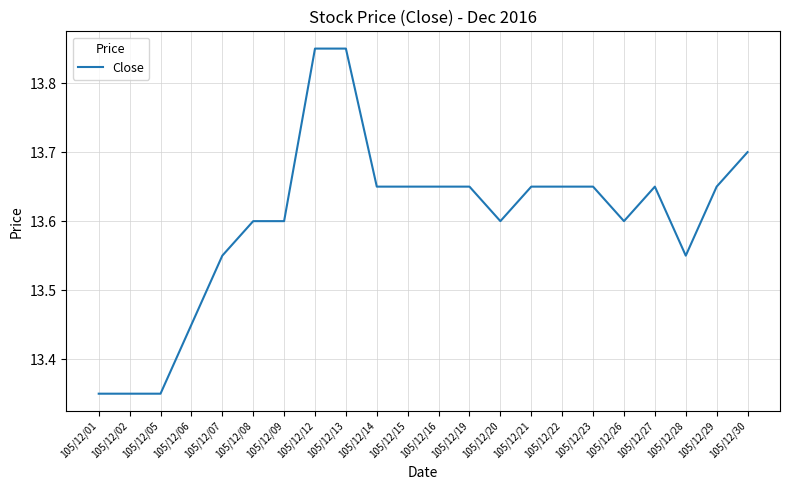

What is the difference between the maximum and minimum values?

0.5